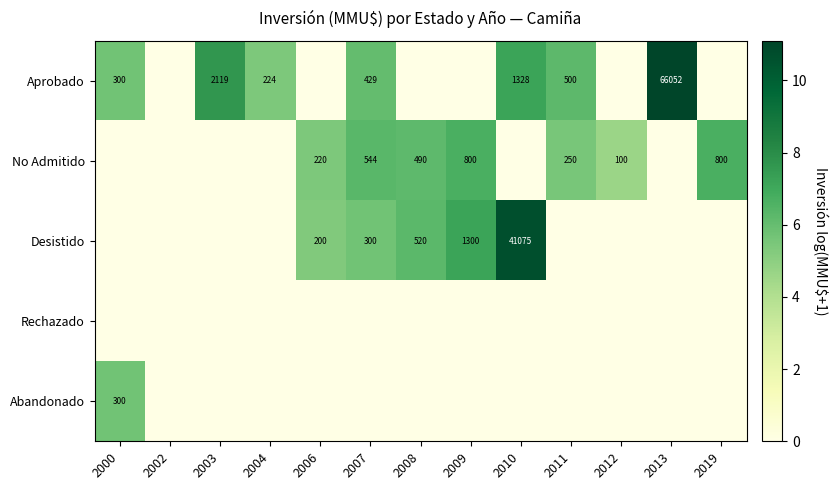

The value of Aprobado at 2010 is 9.9. True or false?

False